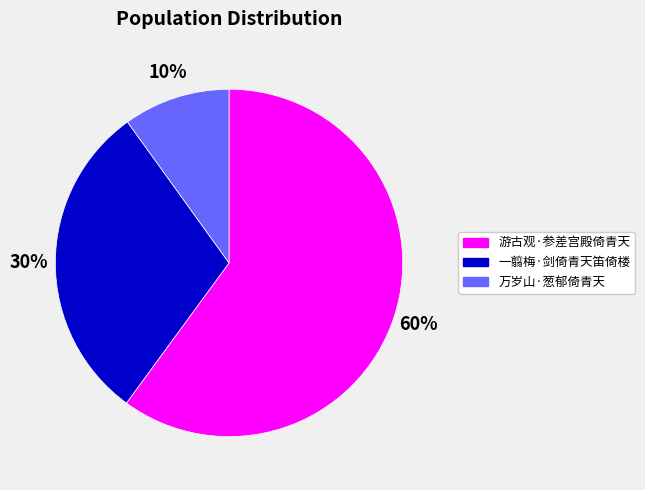

Between 万岁山·葱郁倚青天 and 游古观·参差宫殿倚青天, which is larger?

游古观·参差宫殿倚青天